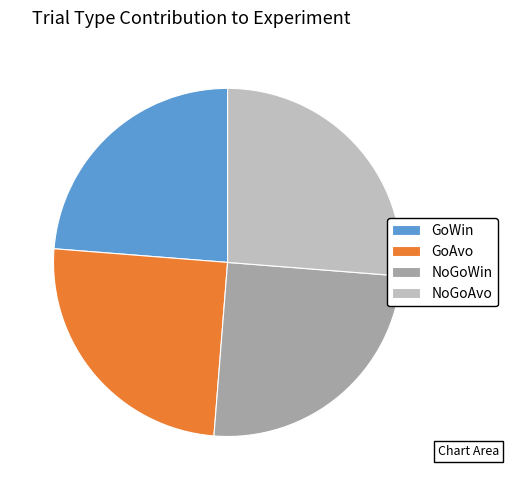

True or false: GoWin accounts for 24% of the total.

True